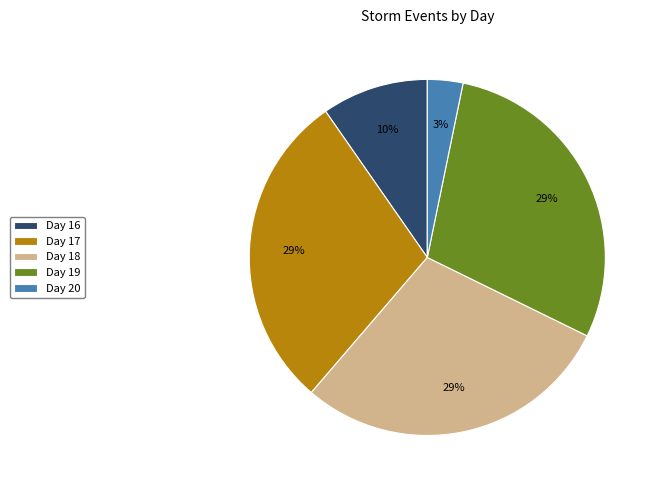

Does any single category account for the majority?

No